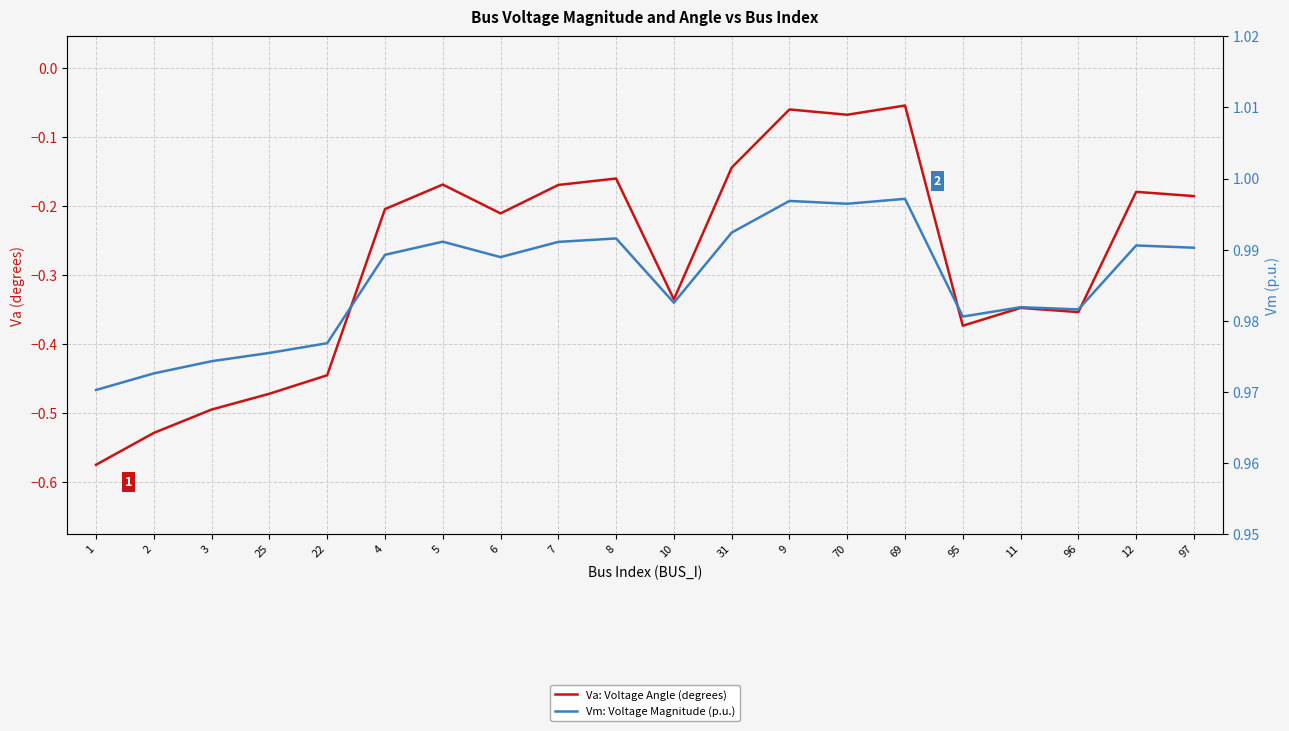

Which category has the lowest value in the Vm: Voltage Magnitude (p.u.) series?

1